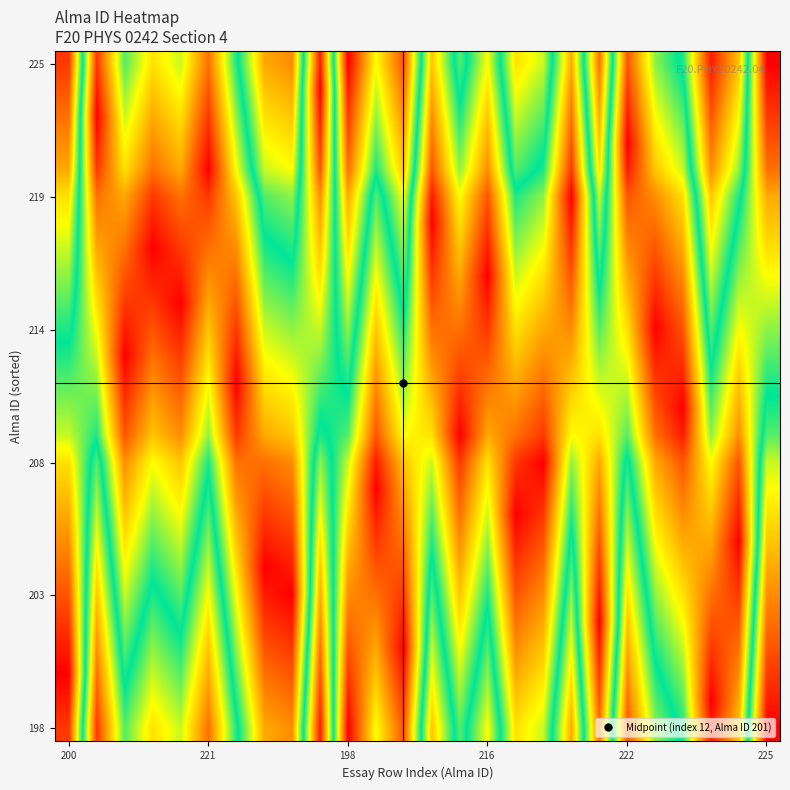

What is the maximum value shown in the chart?

1.0